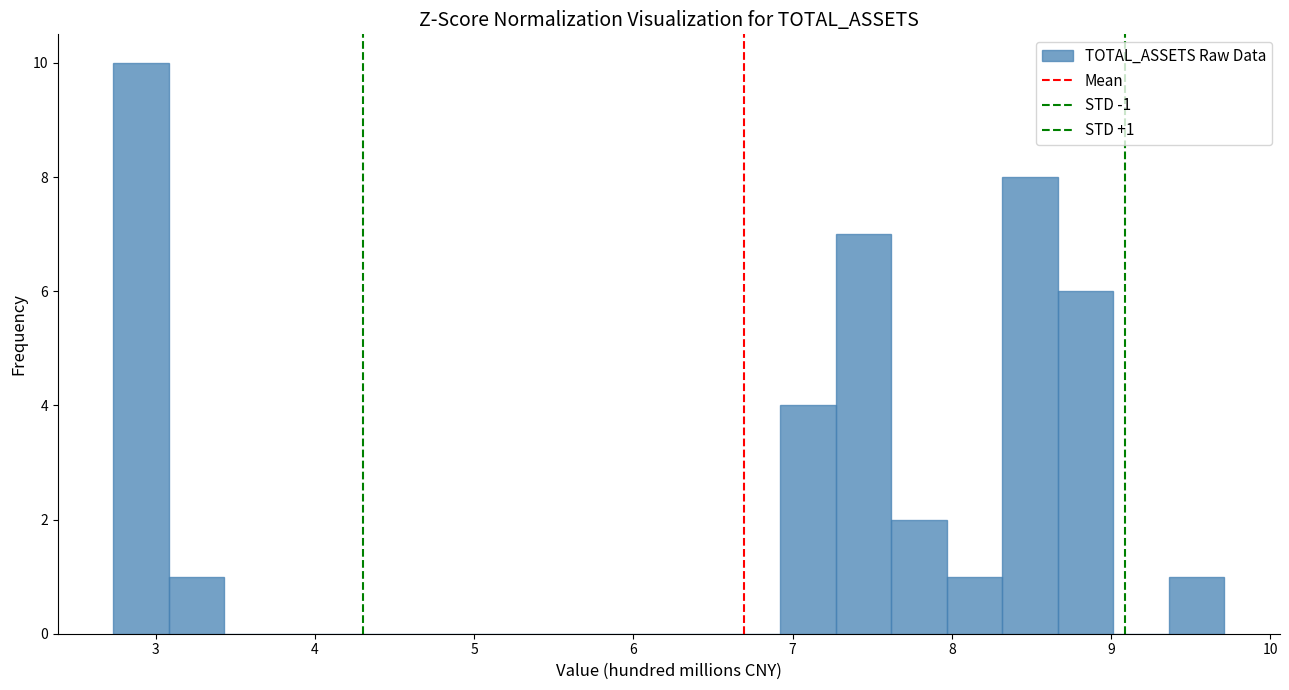

Read against the x-axis, roughly where is the centre of the tallest bar?

2.9